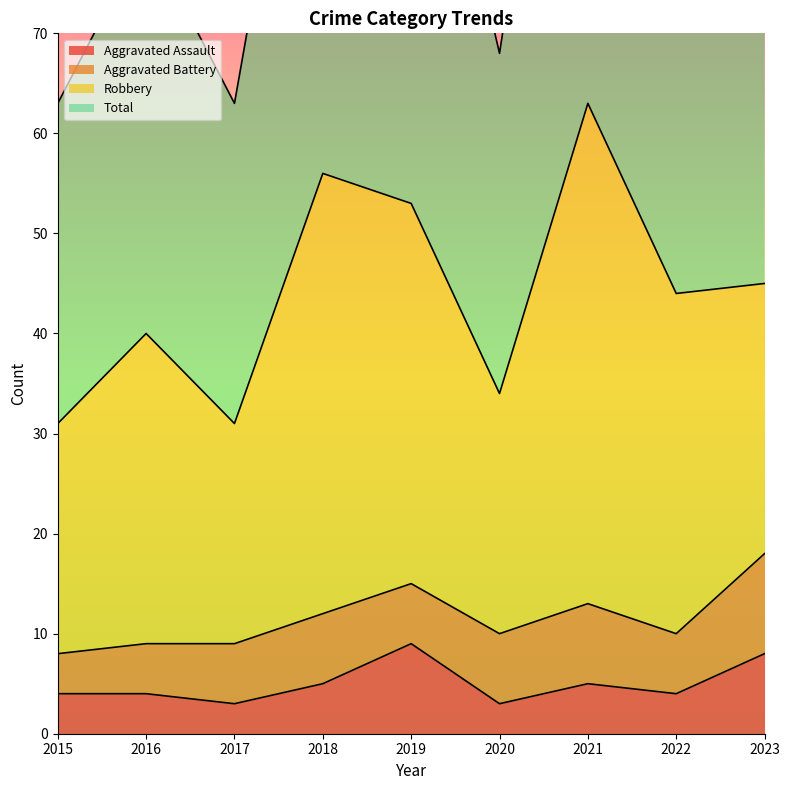

The Aggravated Assault series shows 5 at 2021. True or false?

True